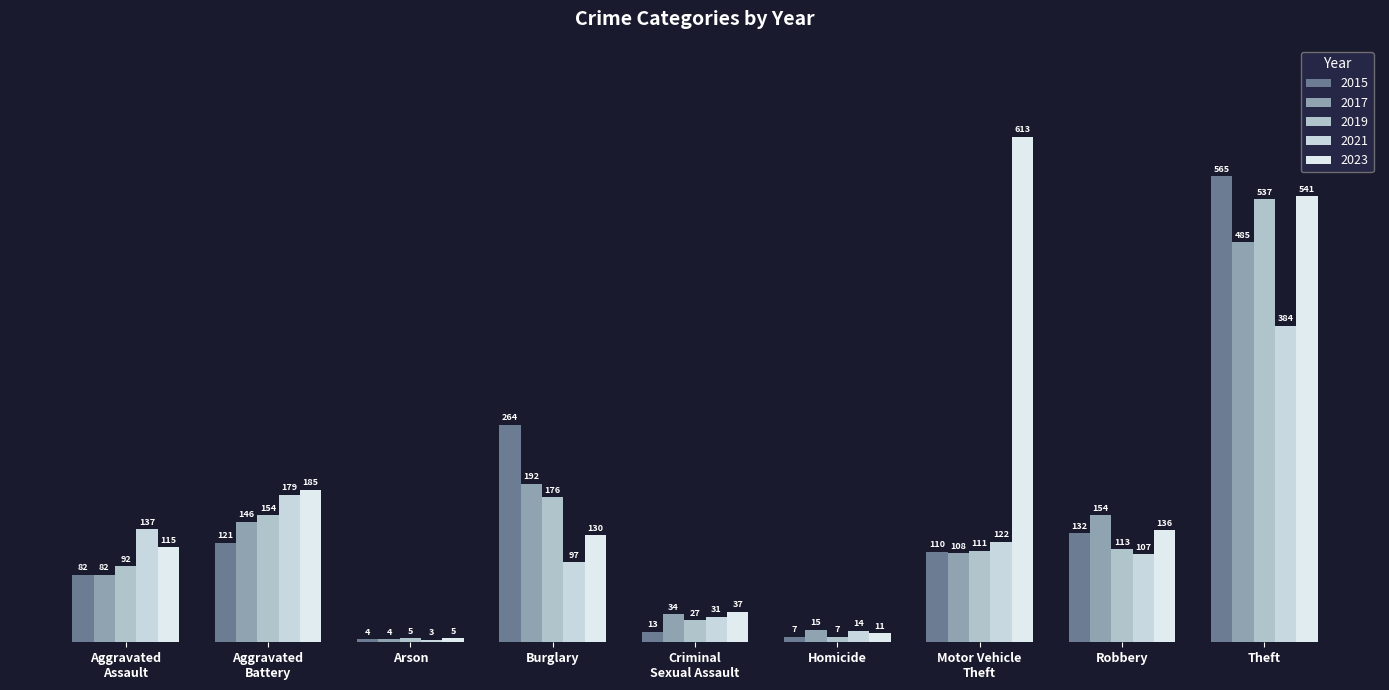

What value does the 2017 series have at Theft, to the nearest 50?

500